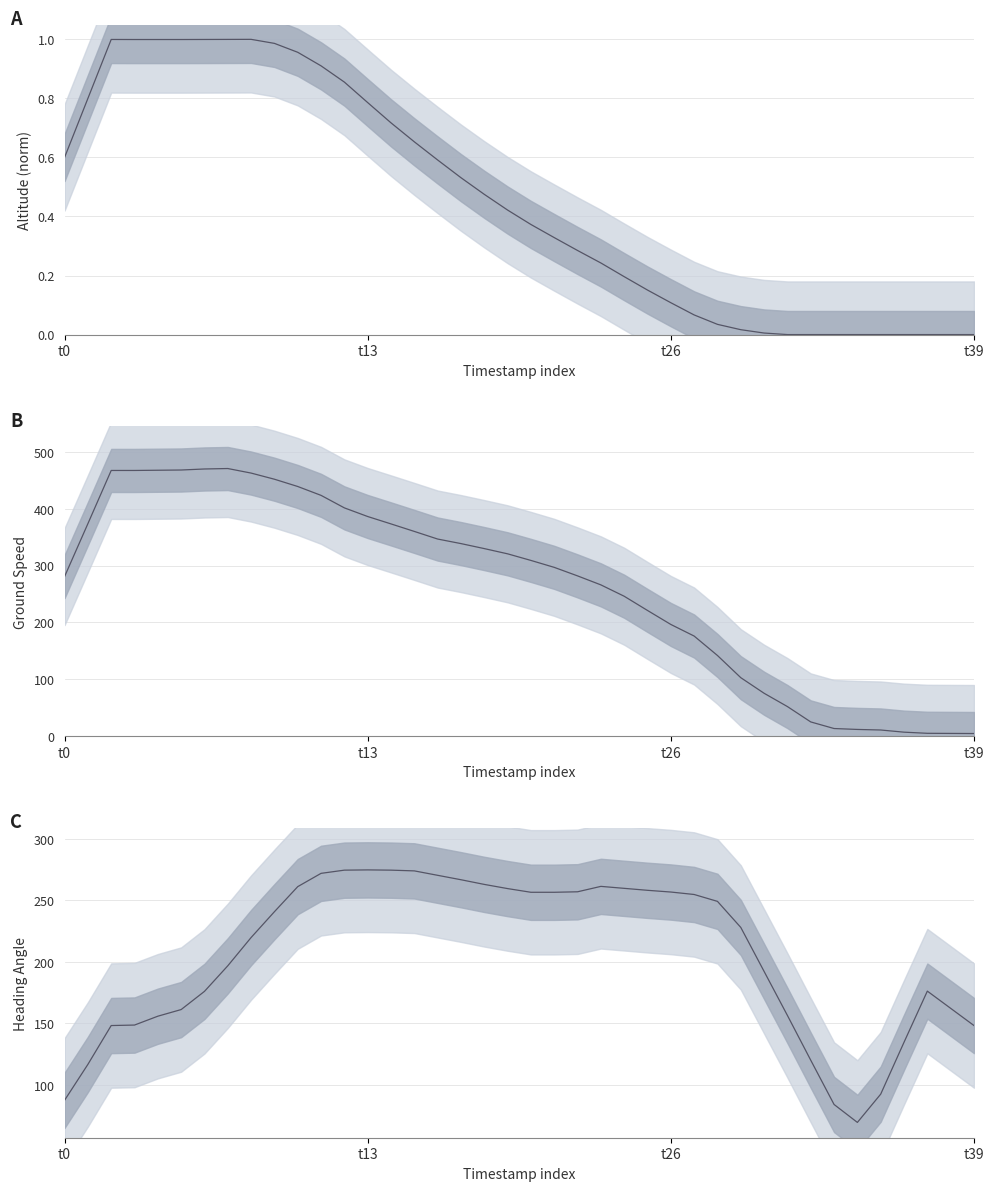

What is the sum of all values?

8216.2